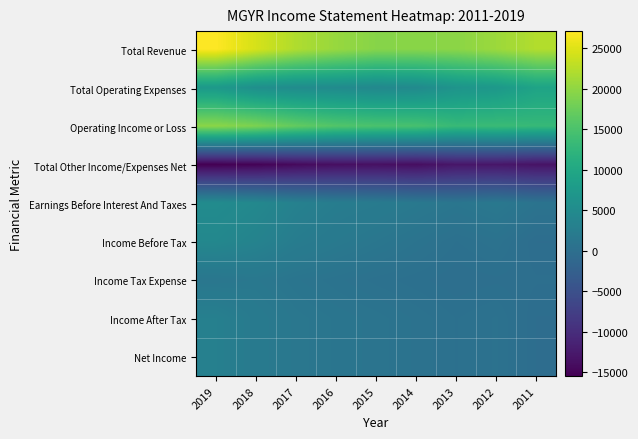

What is the total value across all series at 2014?

29000